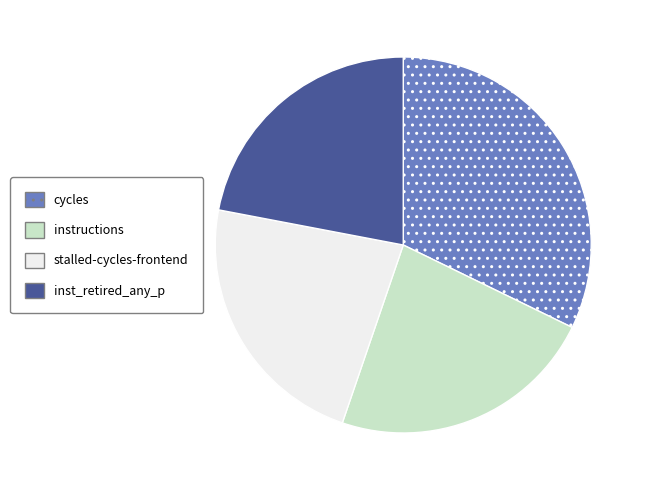

How many segments does this pie chart have?

4